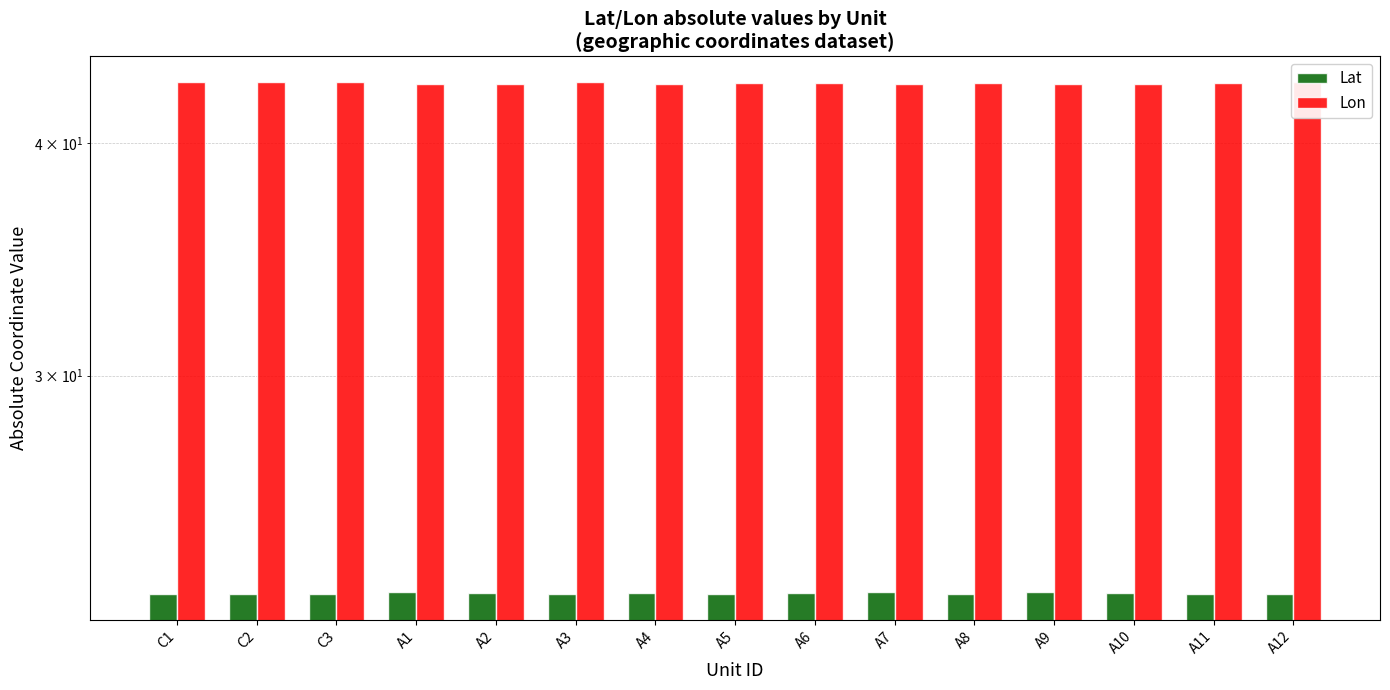

What is the label of the 15th bar from the left?

A12